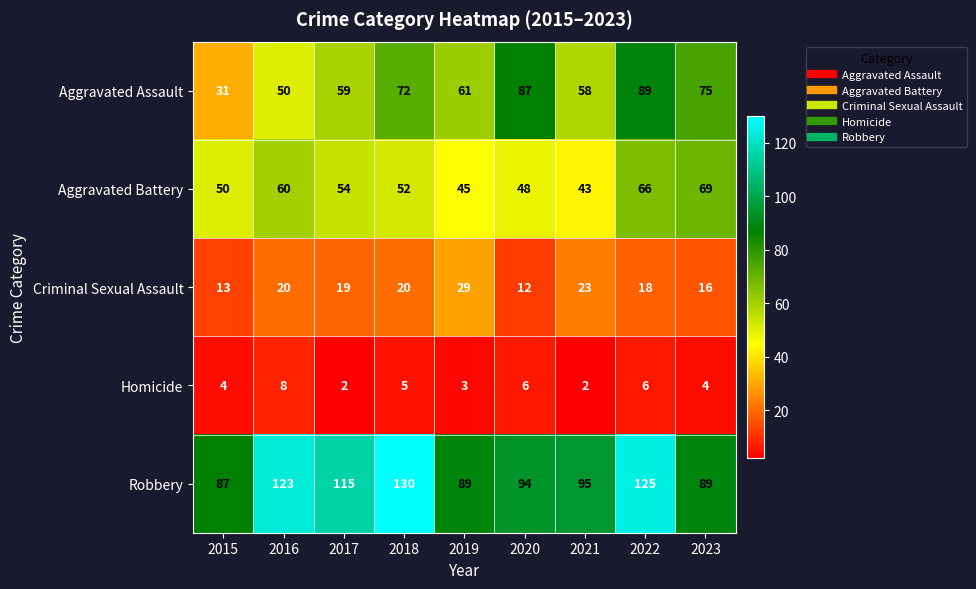

What is the maximum value shown in the chart?

130